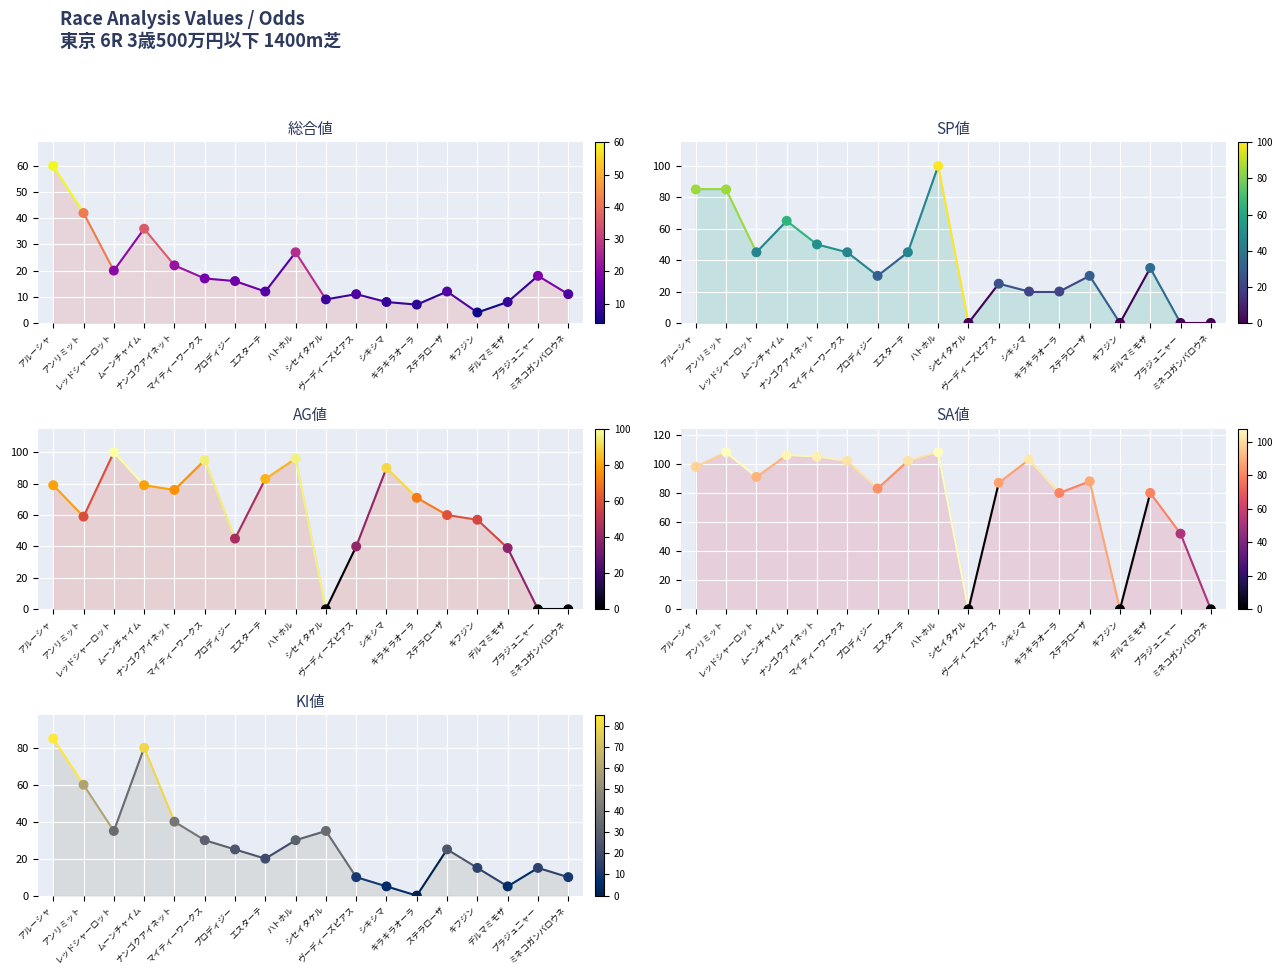

Which series has the largest Y range (max minus min)?

SA値